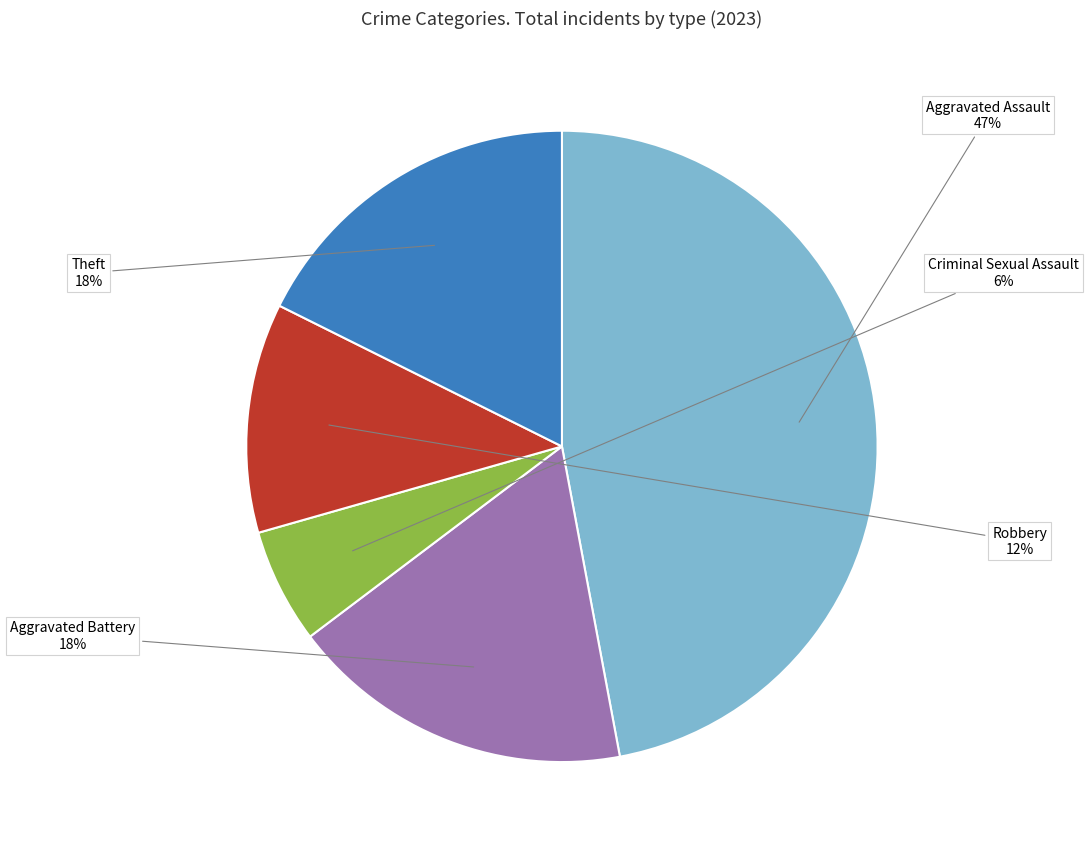

Approximately how many times larger is the value at Theft compared to Aggravated Assault?

0.4